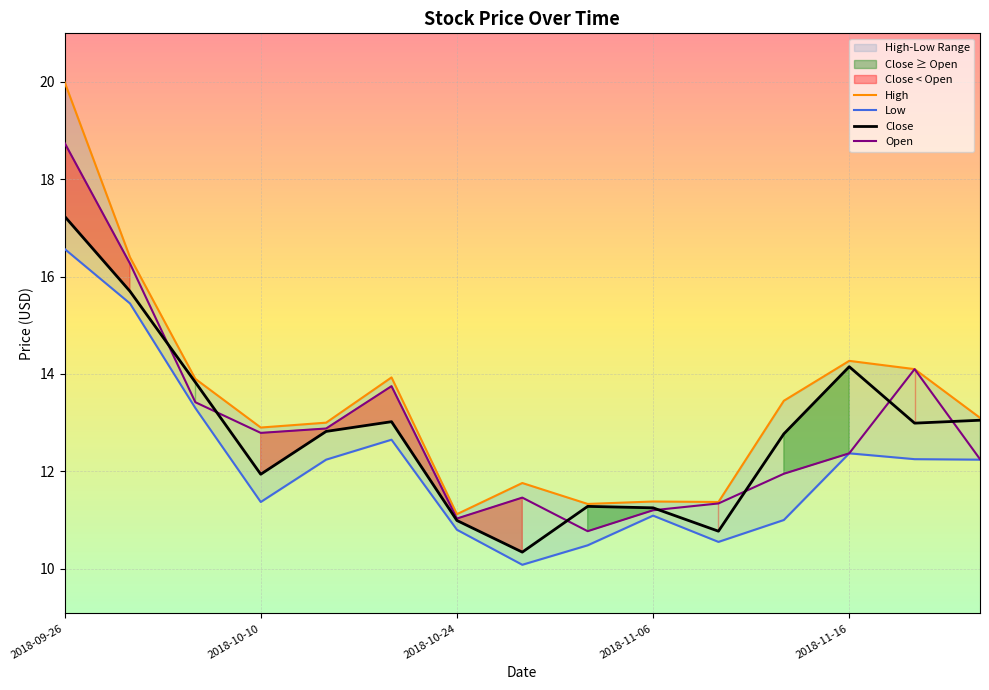

Reading right to left, what are all the values shown in this chart?

Close: 2018-11-20=13.1	2018-11-19=13.0	2018-11-16=14.2	2018-11-14=12.8	2018-11-09=10.8	2018-11-06=11.2	2018-11-01=11.3	2018-10-29=10.3	2018-10-24=11.0	2018-10-19=13.0	2018-10-15=12.8	2018-10-10=11.9	2018-10-05=13.8	2018-10-01=15.7	2018-09-26=17.2
High: 2018-11-20=13.1	2018-11-19=14.1	2018-11-16=14.3	2018-11-14=13.4	2018-11-09=11.4	2018-11-06=11.4	2018-11-01=11.3	2018-10-29=11.8	2018-10-24=11.1	2018-10-19=13.9	2018-10-15=13.0	2018-10-10=12.9	2018-10-05=13.9	2018-10-01=16.4	2018-09-26=20.0
Low: 2018-11-20=12.2	2018-11-19=12.2	2018-11-16=12.4	2018-11-14=11.0	2018-11-09=10.6	2018-11-06=11.1	2018-11-01=10.5	2018-10-29=10.1	2018-10-24=10.8	2018-10-19=12.7	2018-10-15=12.2	2018-10-10=11.4	2018-10-05=13.3	2018-10-01=15.4	2018-09-26=16.6
Open: 2018-11-20=12.2	2018-11-19=14.1	2018-11-16=12.4	2018-11-14=11.9	2018-11-09=11.3	2018-11-06=11.2	2018-11-01=10.8	2018-10-29=11.5	2018-10-24=11.0	2018-10-19=13.8	2018-10-15=12.9	2018-10-10=12.8	2018-10-05=13.4	2018-10-01=16.3	2018-09-26=18.8